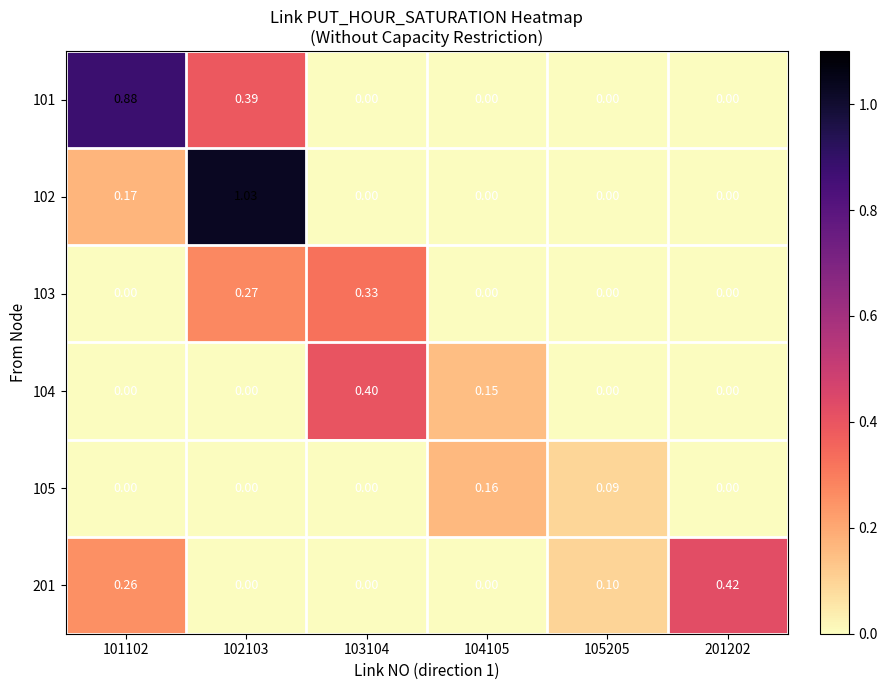

Is the value of 101 at 102103 greater than the value of 201 at 101102?

Yes